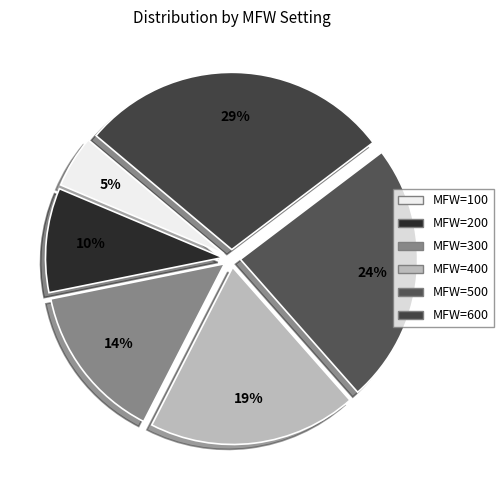

Does any single category account for the majority?

No